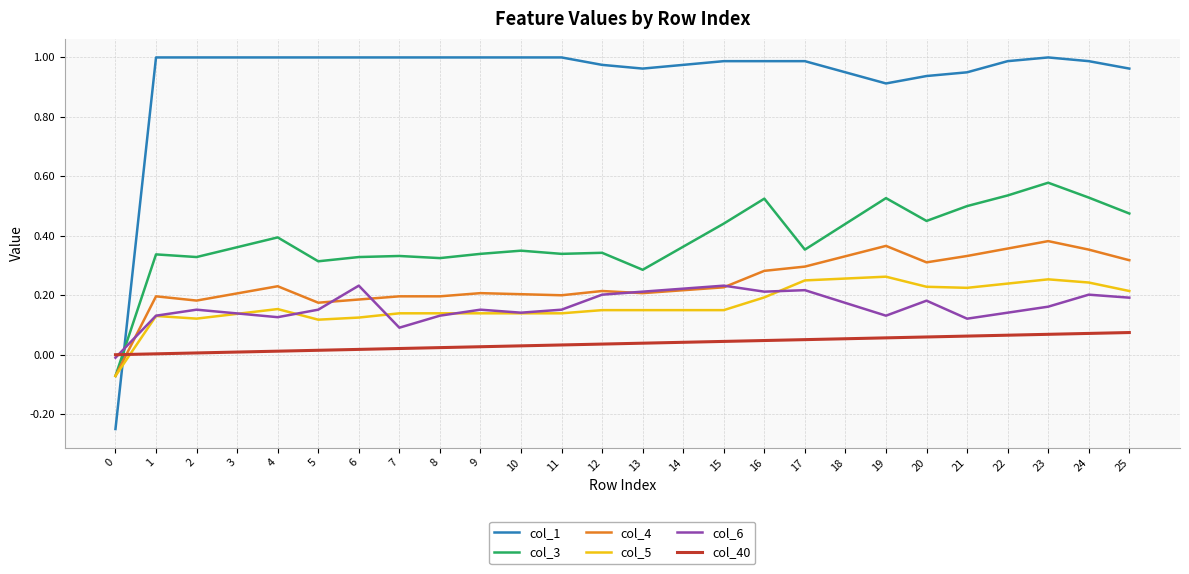

How many col_5 values are between 0 and 1?

25